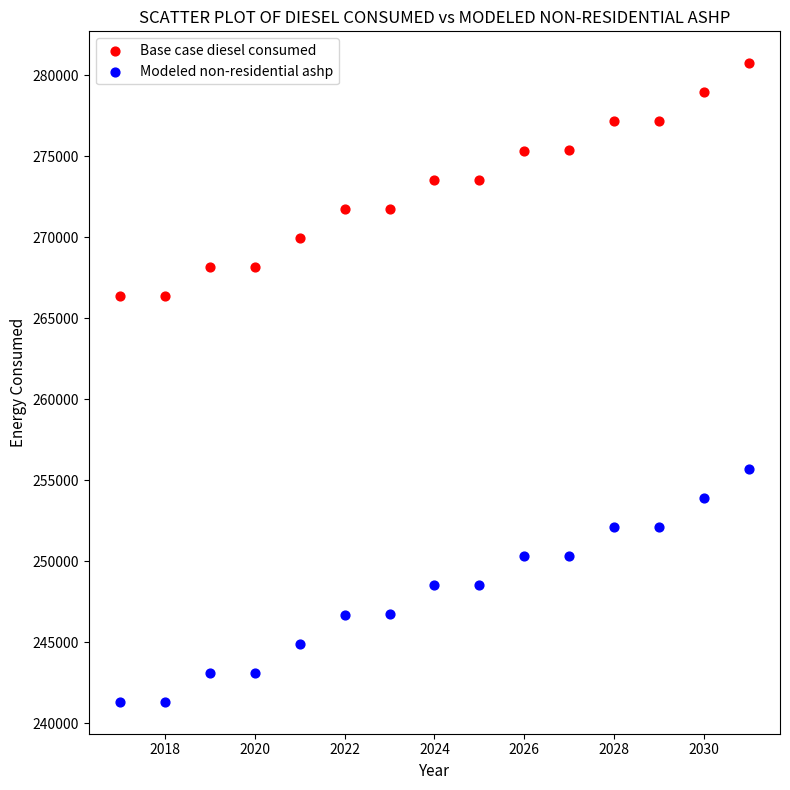

Which series contains the lowest Y value?

Modeled non-residential ashp